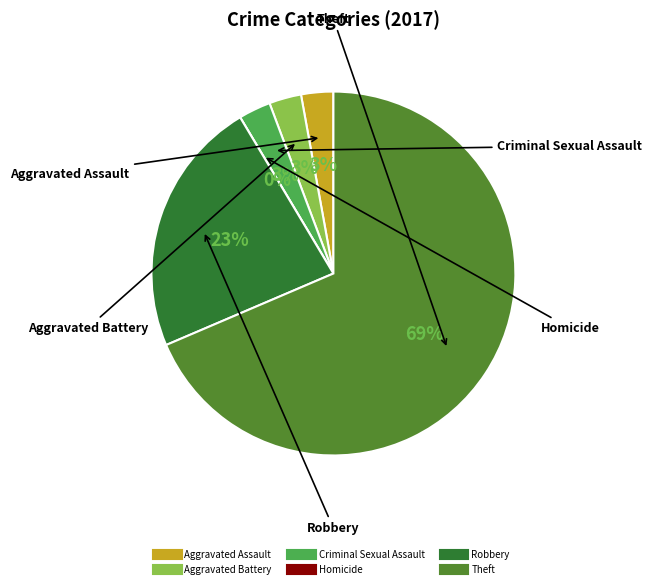

Rank the categories by value from lowest to highest.

Homicide, Aggravated Assault, Aggravated Battery, Criminal Sexual Assault, Robbery, Theft